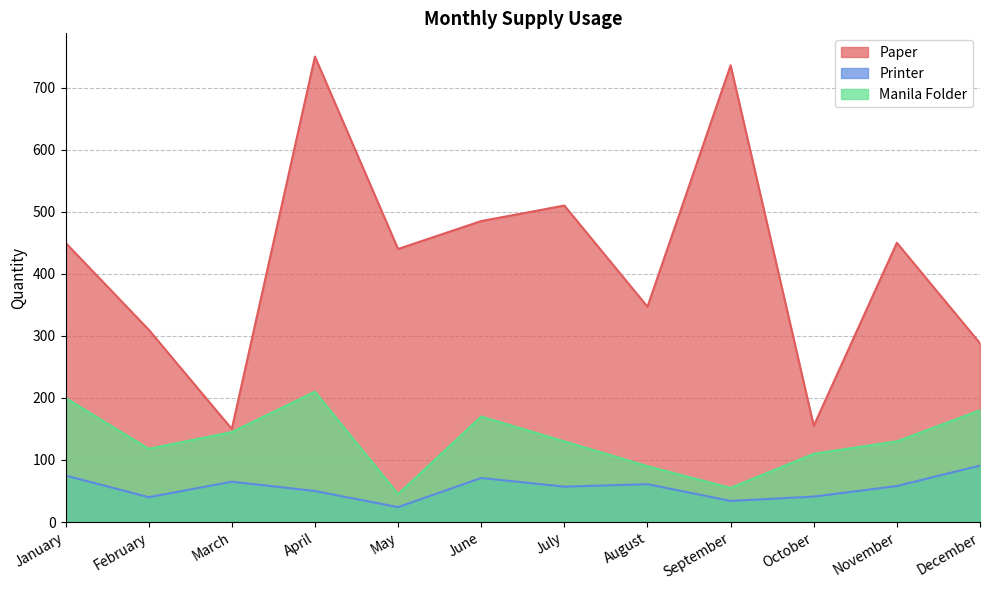

True or false: Manila Folder has more than 0 points higher than both neighbors.

True